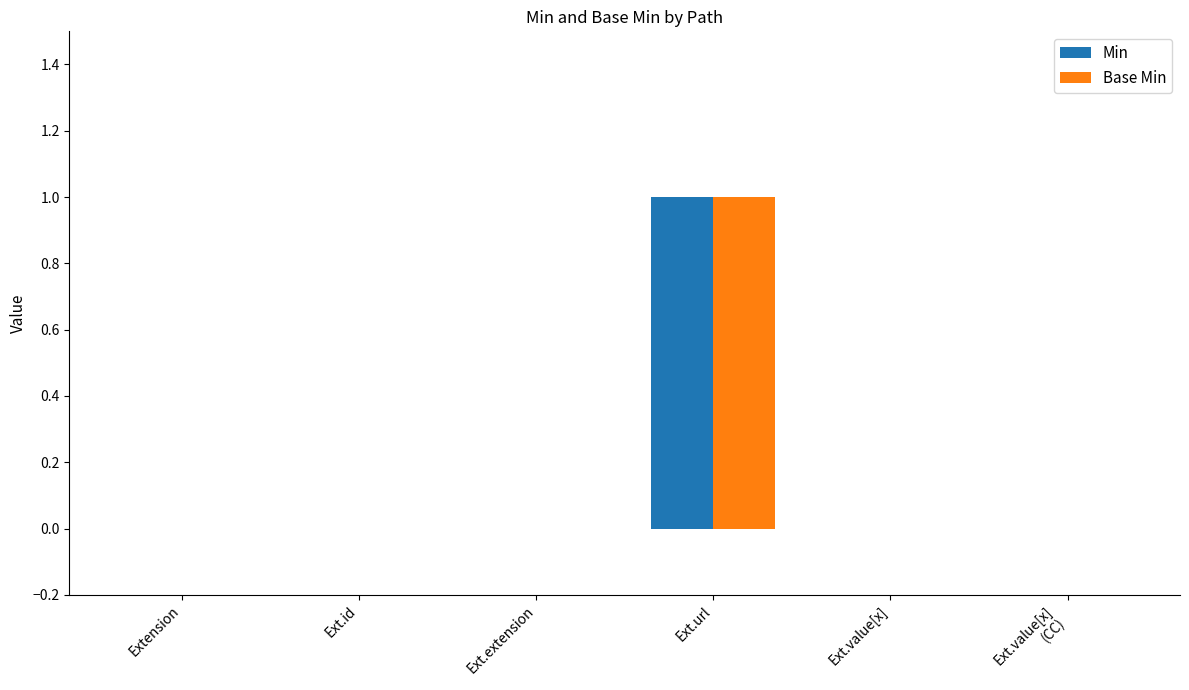

The value of Min at Extension is 0. True or false?

True